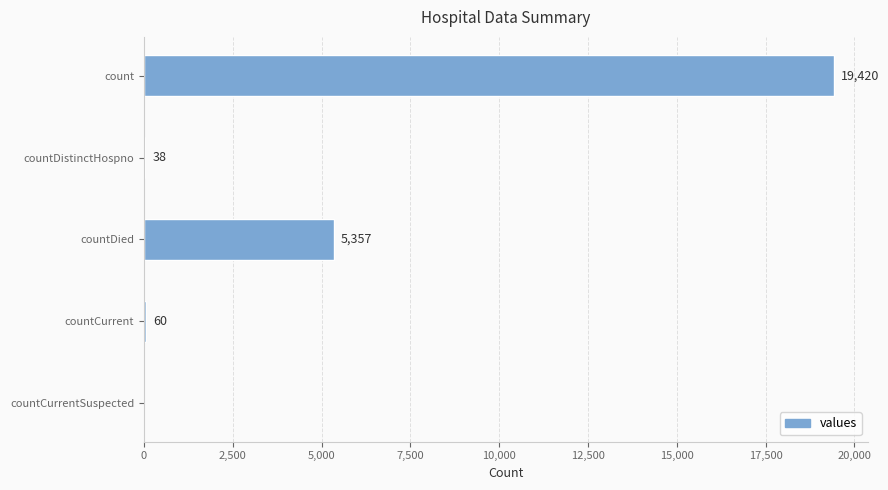

Between countCurrentSuspected and countDied, which is larger?

countDied